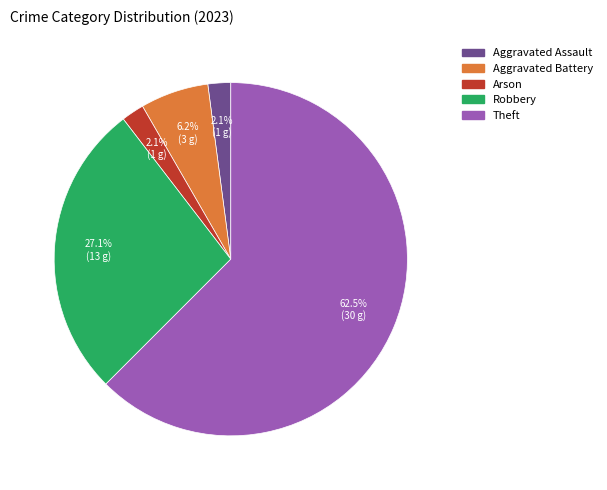

Is there any slice that represents more than half of the pie?

Yes